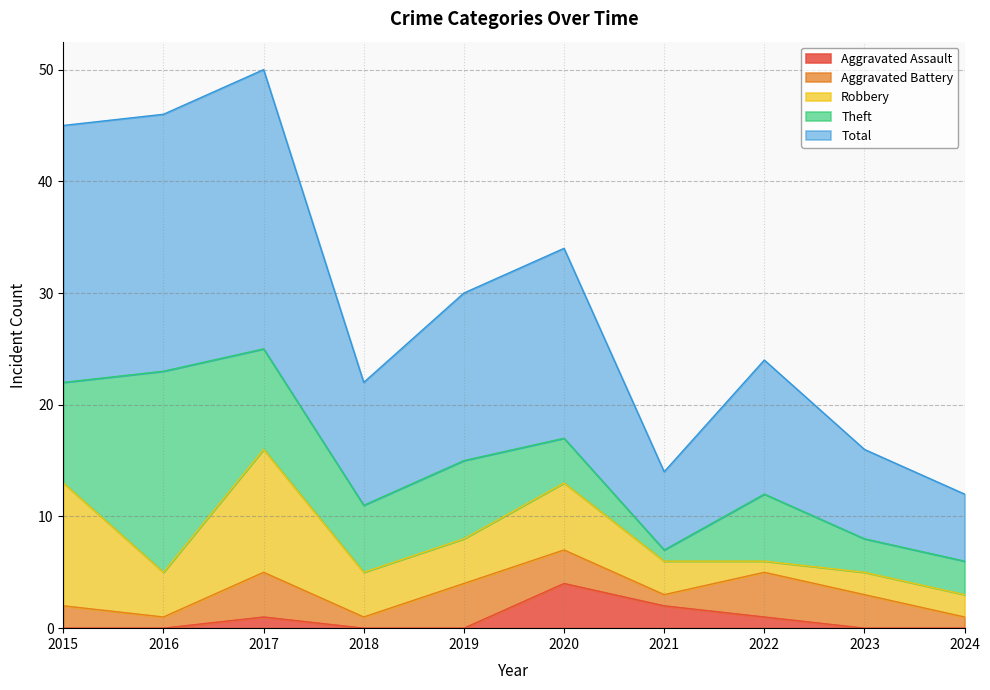

At which label is Aggravated Assault closest to 2?

2021